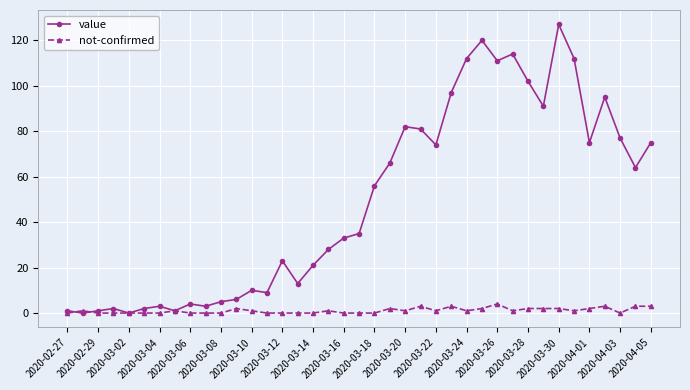

Rank the series by their maximum value, from lowest to highest.

not-confirmed, value